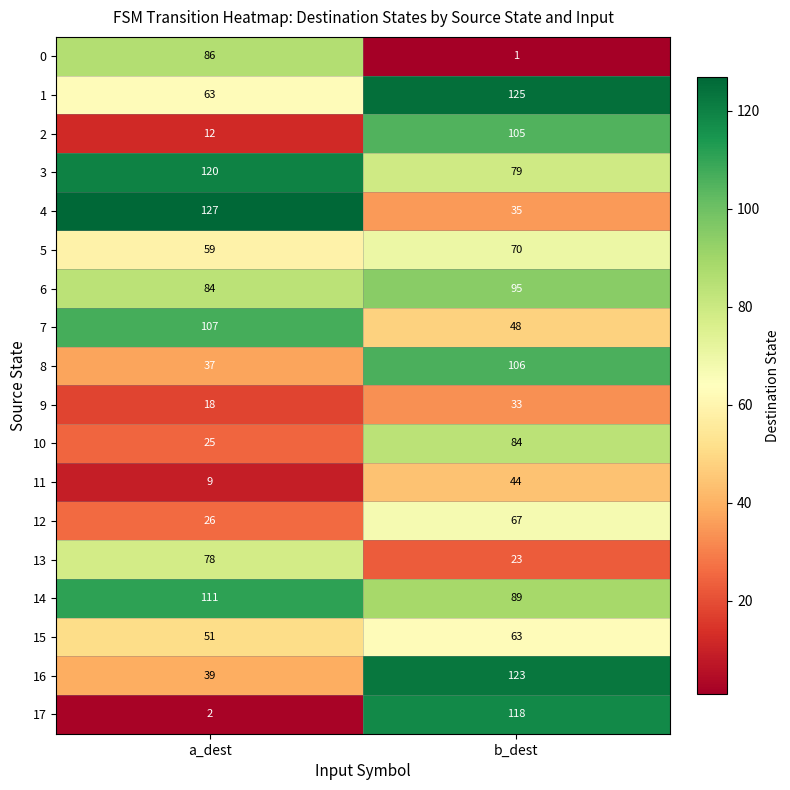

How many series are shown in this chart?

18